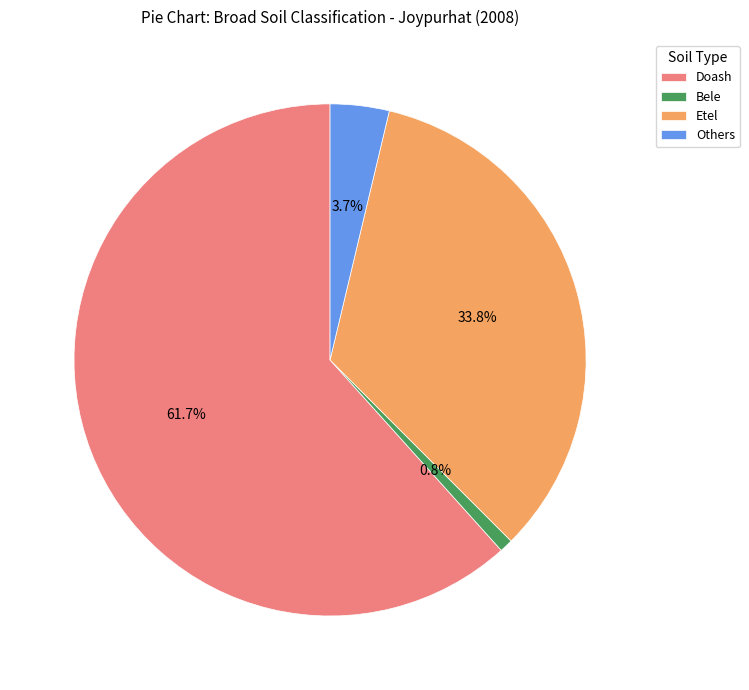

Approximately how many times larger is the value at Others compared to Bele?

4.4